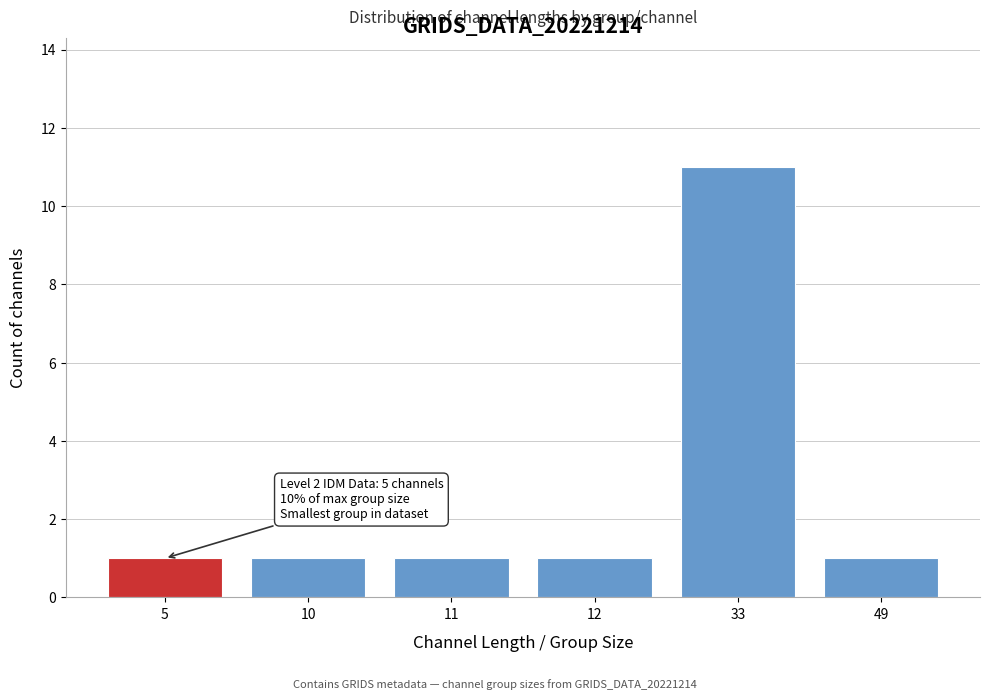

Reading left to right, what are all the values shown in this chart?

1	1	1	1	11	1